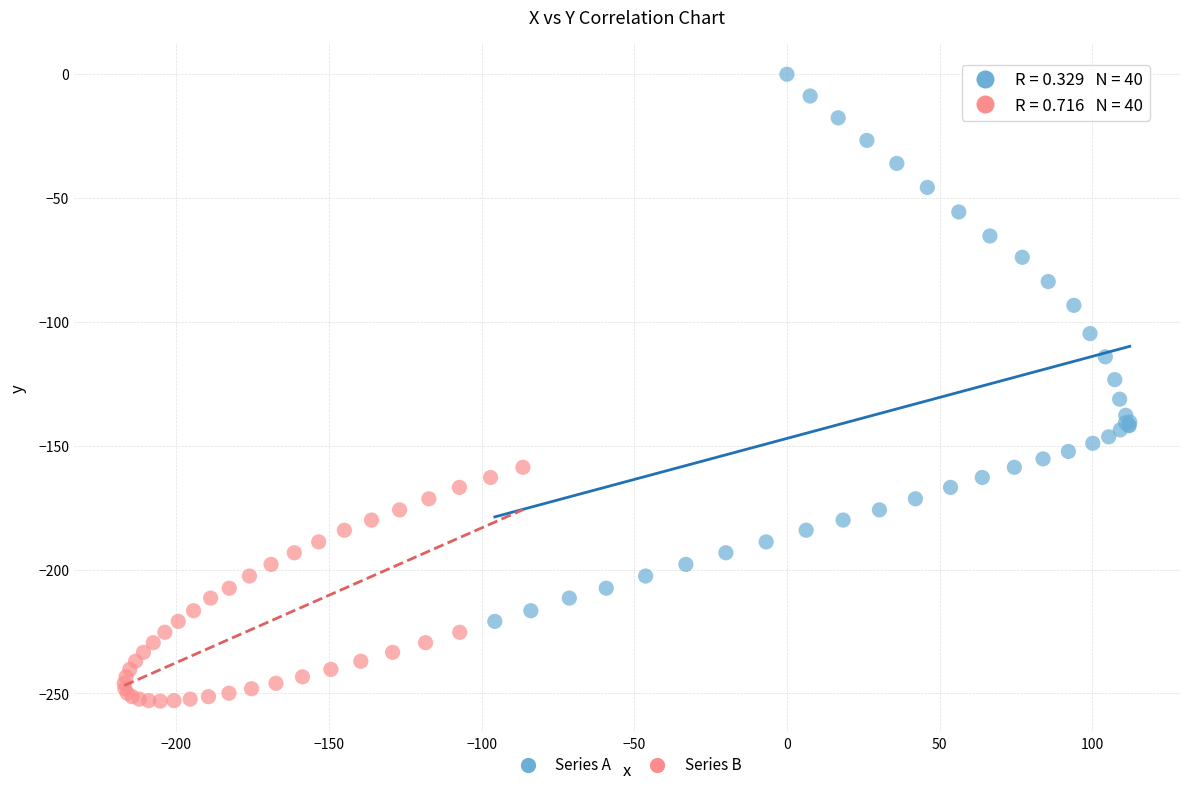

What are all the series names shown in the legend?

Series A, Series B